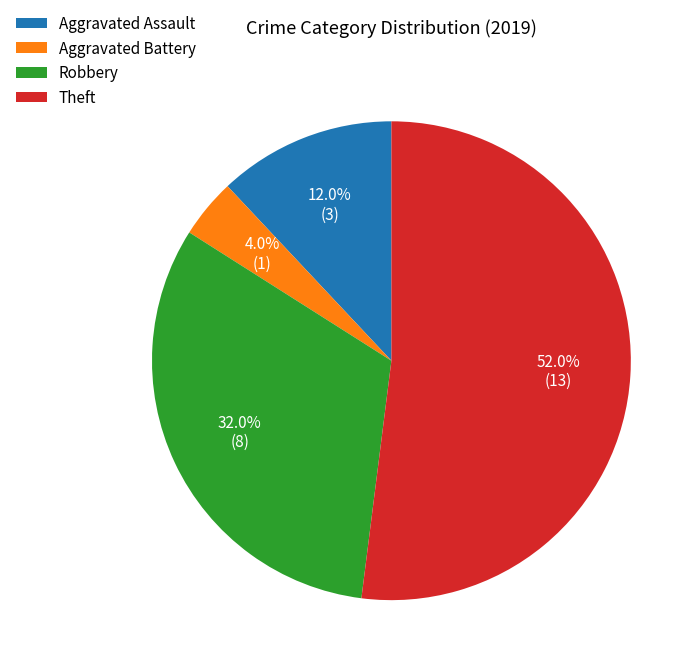

Is there any slice that represents more than half of the pie?

Yes